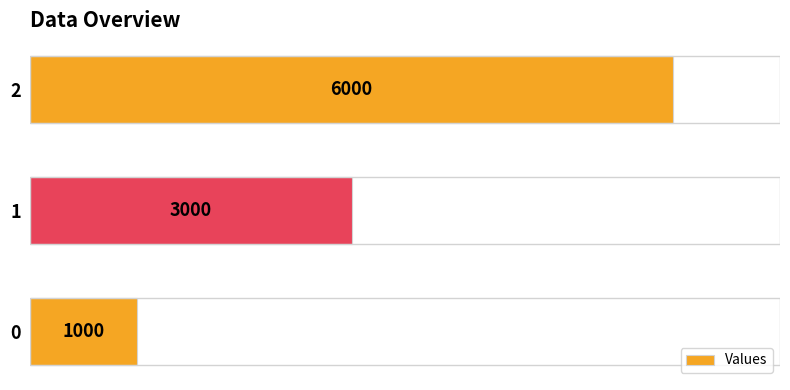

What is the smallest value displayed?

1000